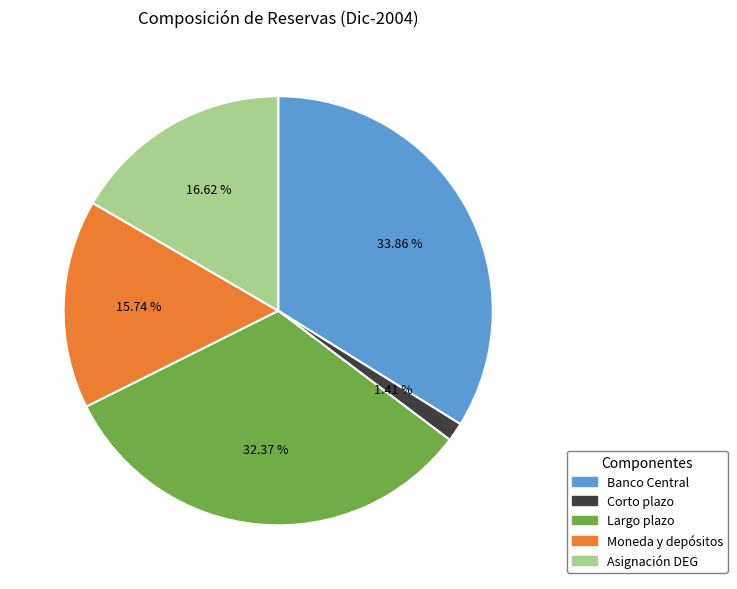

To the nearest percent, what is the average slice percentage?

20%